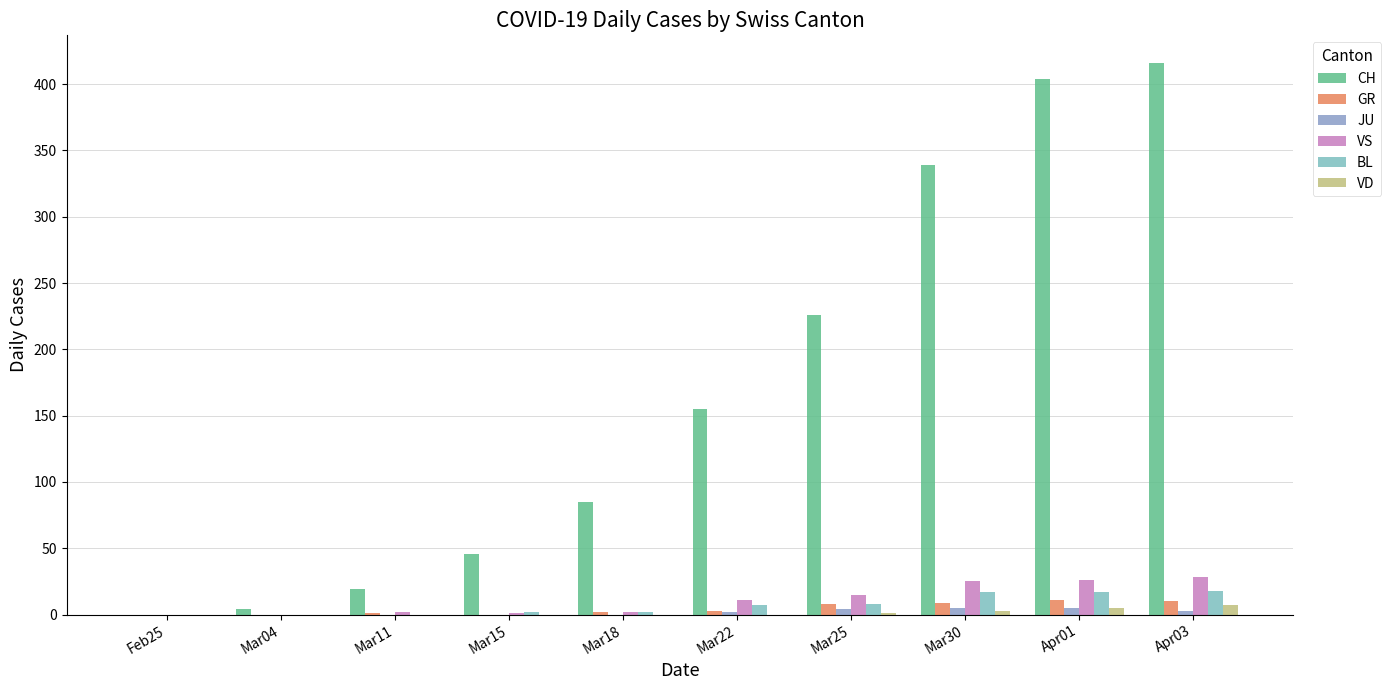

How many data points does each series have?

10